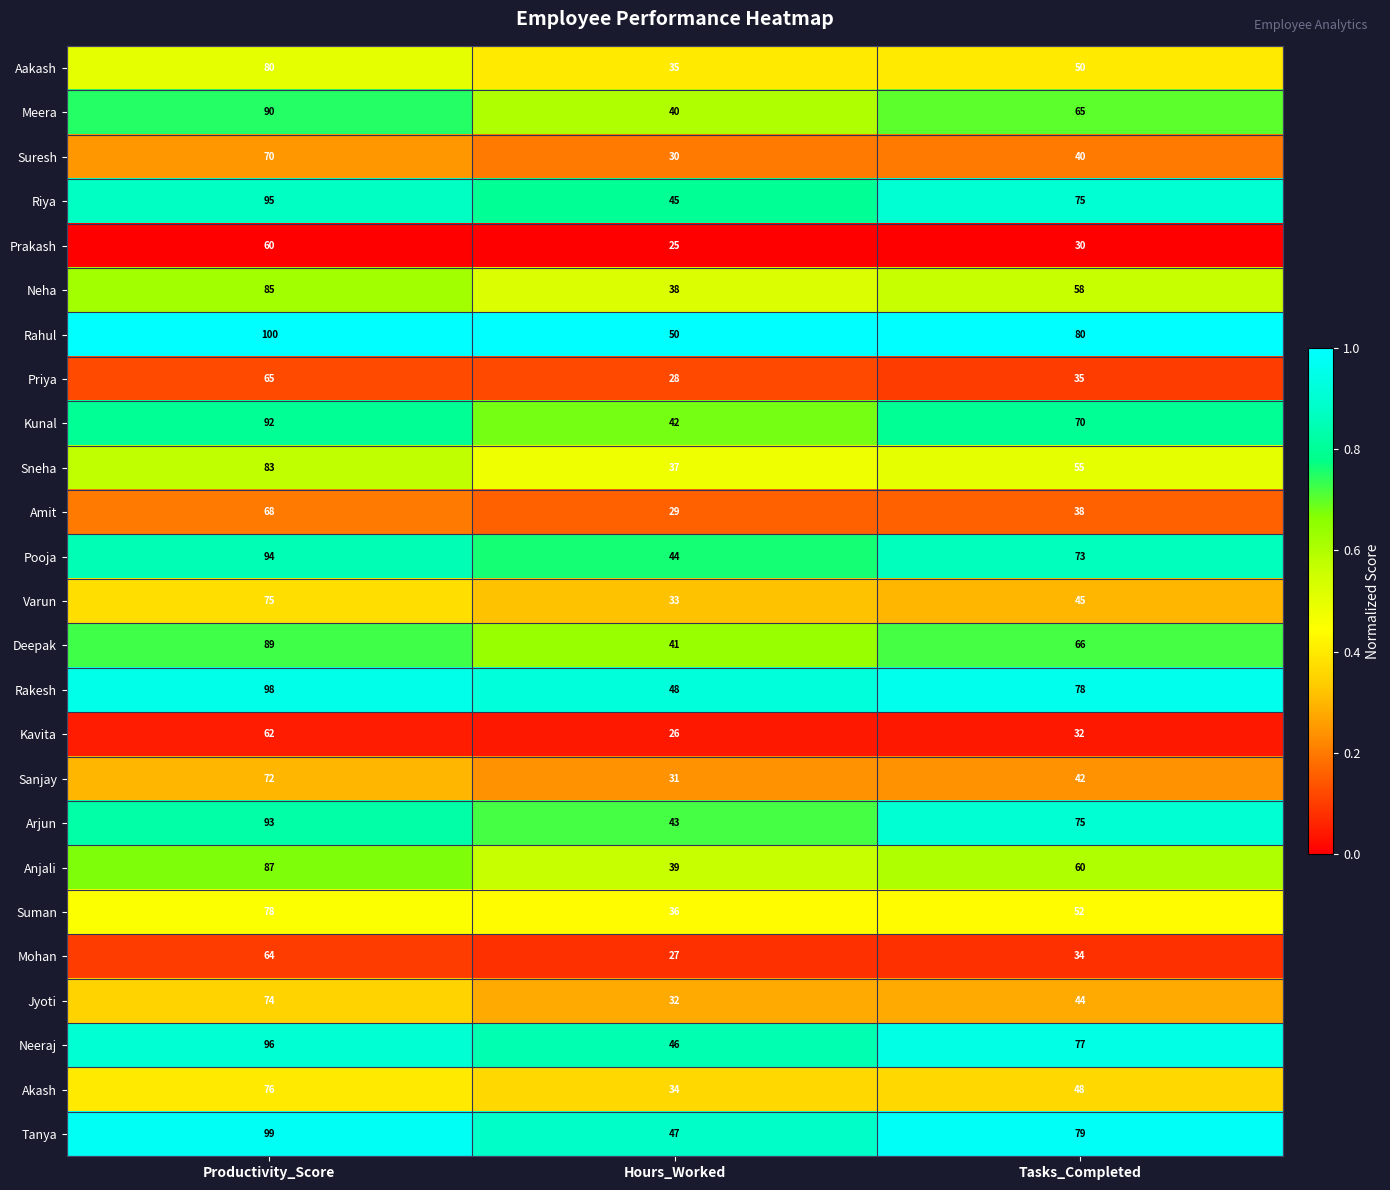

True or false: Aakash has a value of 113 at Productivity_Score.

False